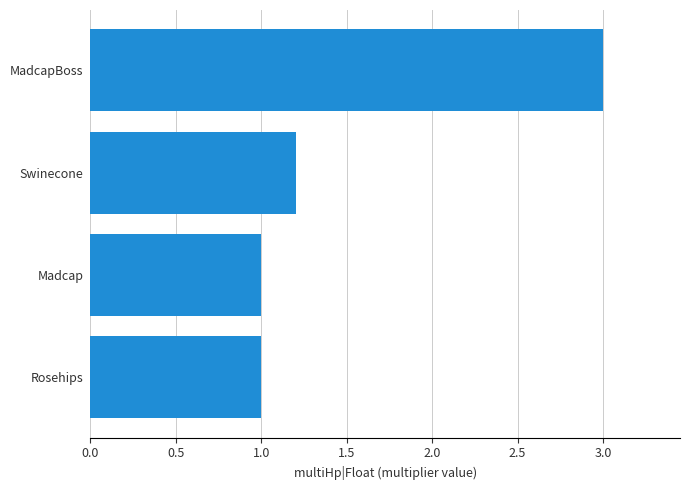

Is it true that the value at Swinecone is 0.8?

False